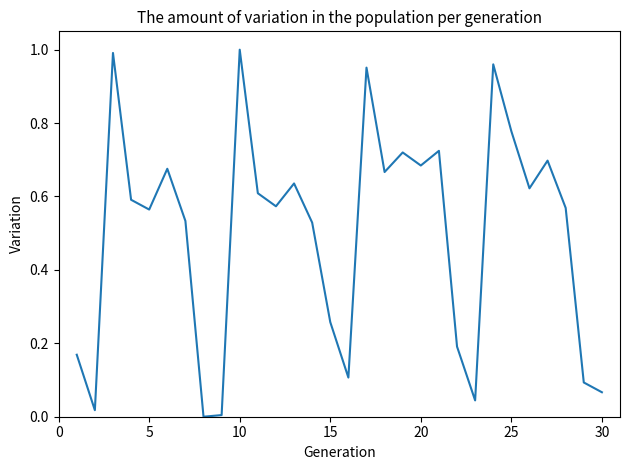

The value at 10 is 1.0. True or false?

True